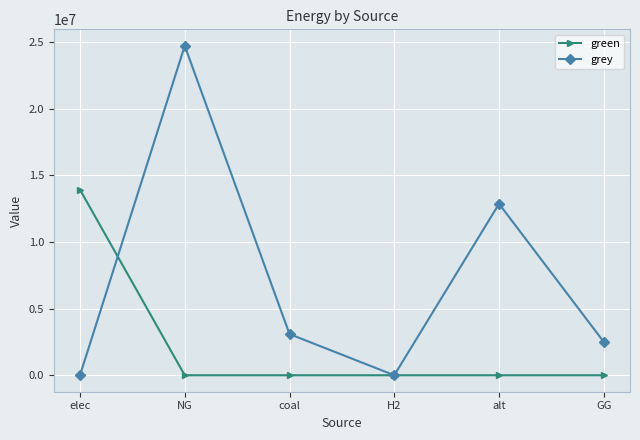

Which series has the largest range (max minus min)?

grey